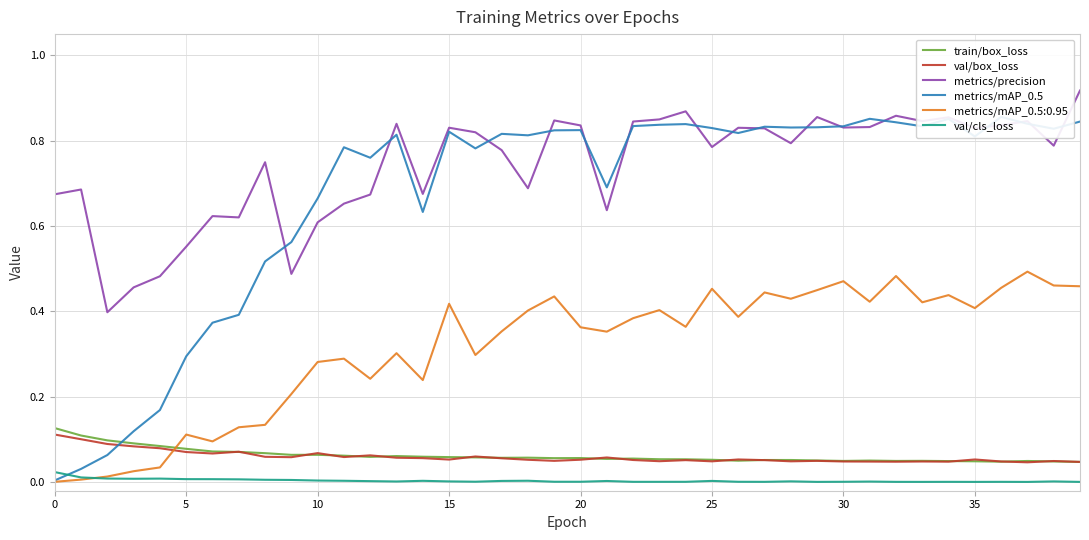

What is the total value across all series at 27?

1.8